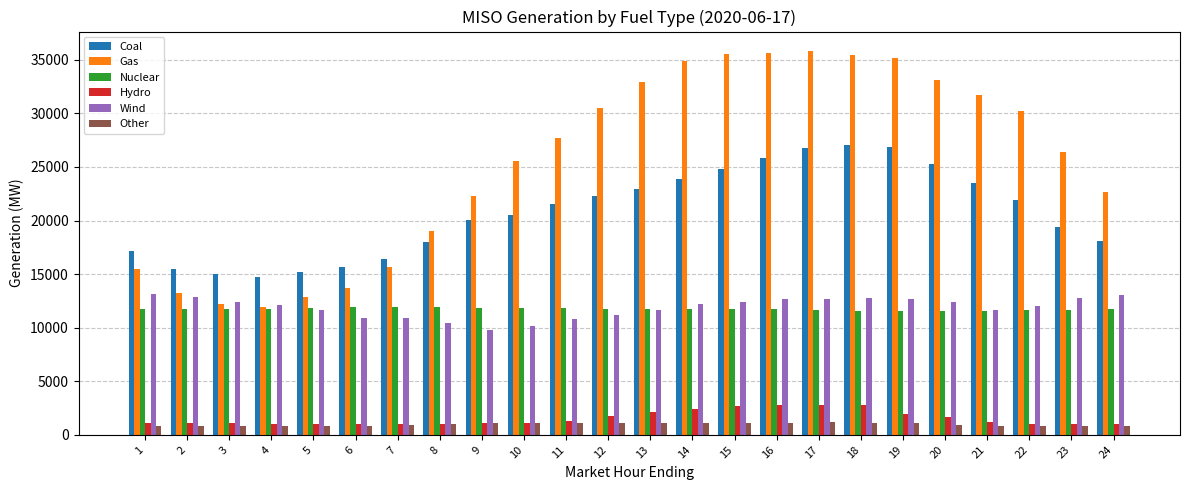

The Hydro series shows 1052.3 at 4. True or false?

True